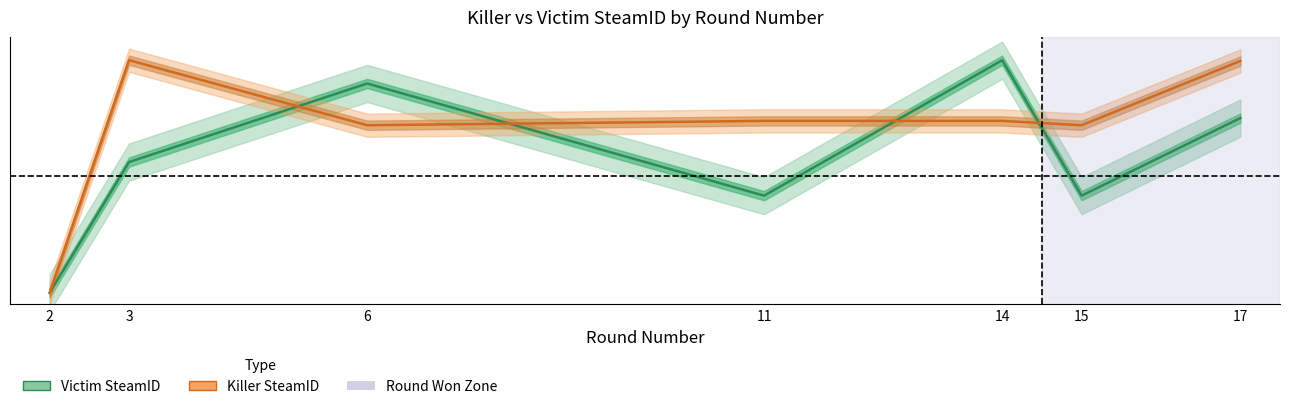

What is the total value across all series at 11?

1.2